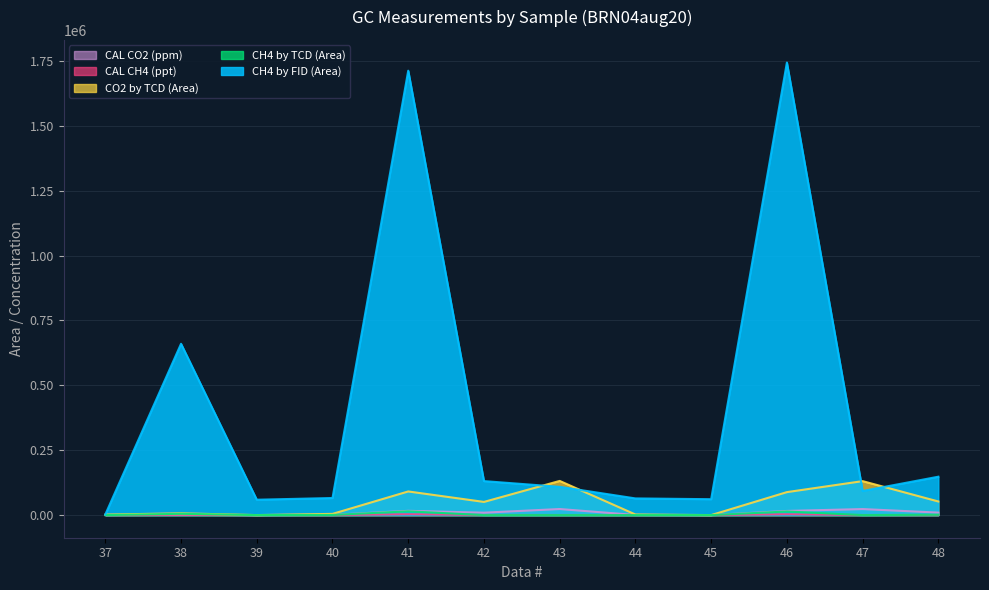

At which label does CO2 by TCD (Area) reach its peak?

43